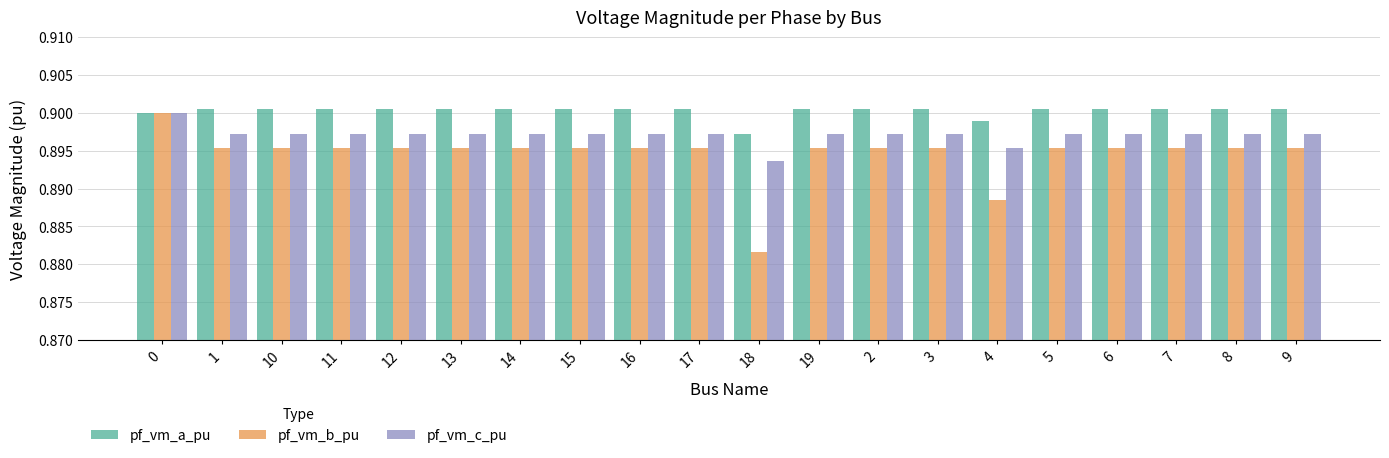

What is the sum of all pf_vm_b_pu values?

17.9